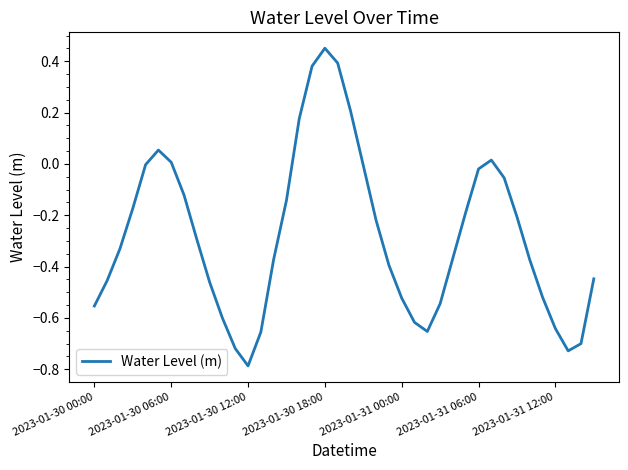

What is the difference between the second highest and second lowest values?

1.1